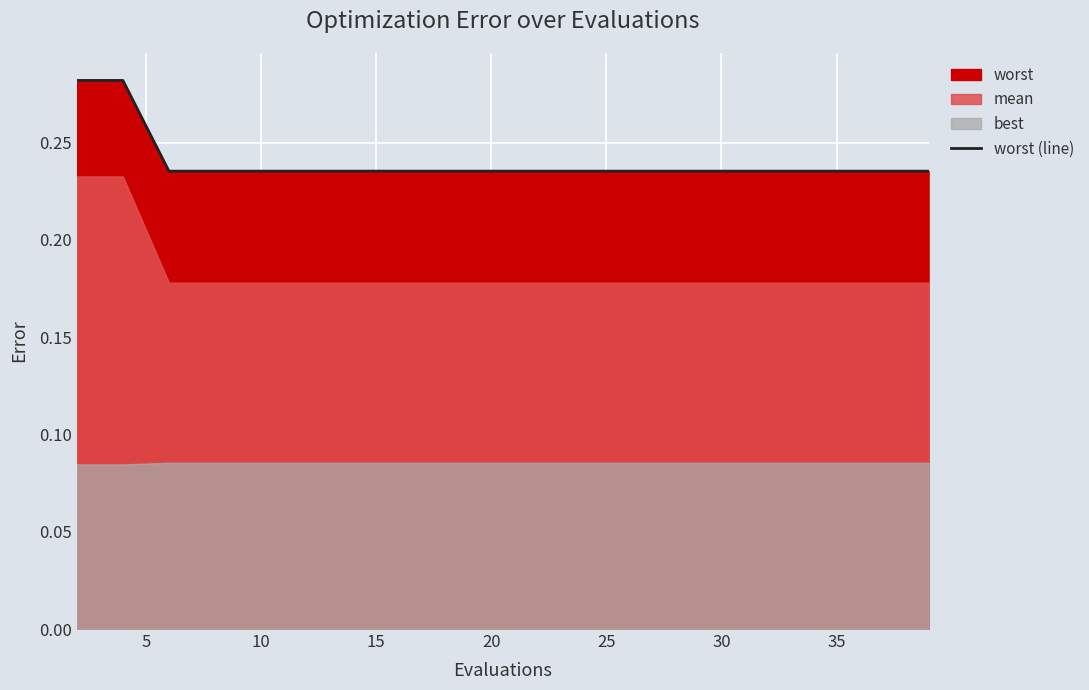

The value of worst (line) at 10 is 0.1. True or false?

False